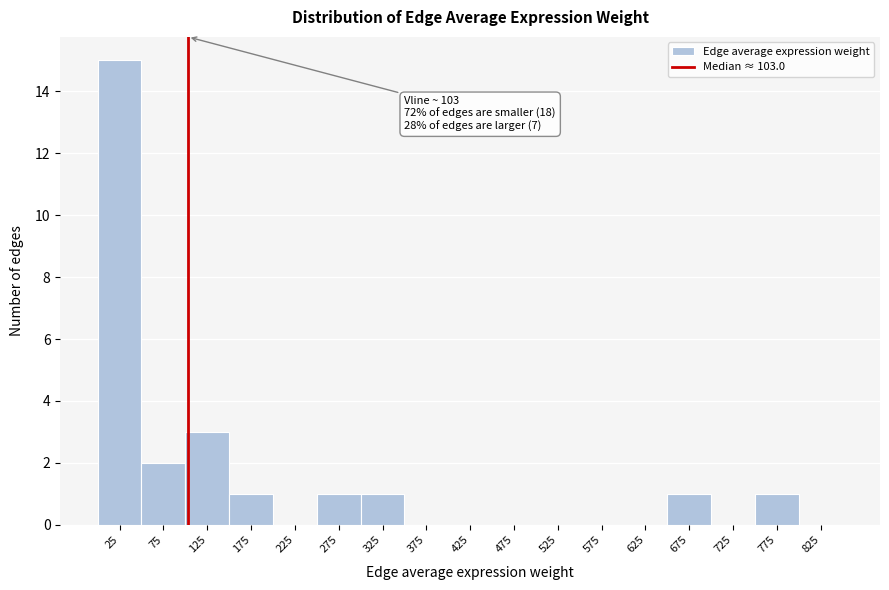

Over which range of the x-axis is the bar tallest?

0 to 50